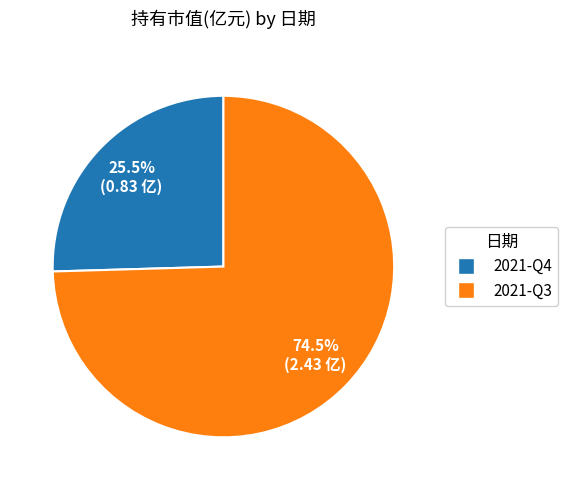

Which slice is the smallest?

2021-Q4